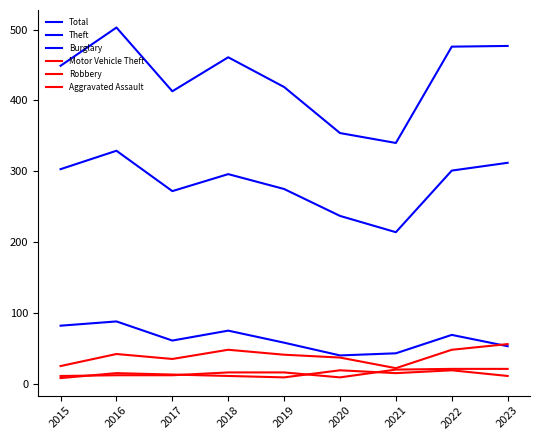

How many lines are shown in the chart?

6